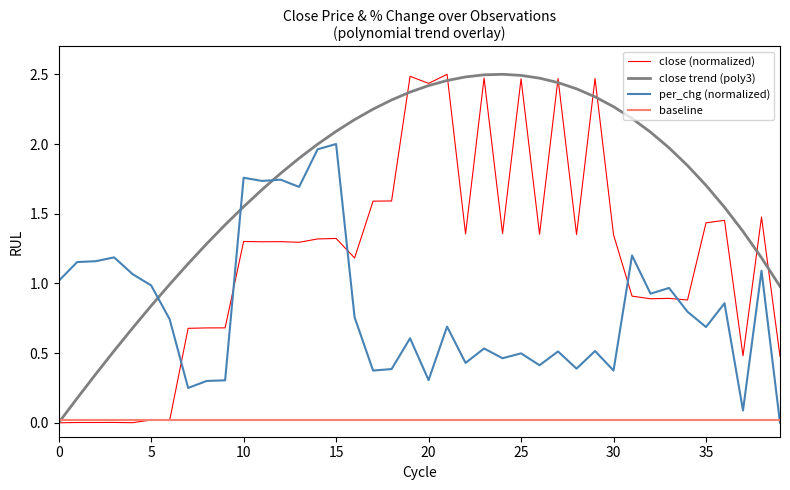

What is the label of the 4th point from the right?

36